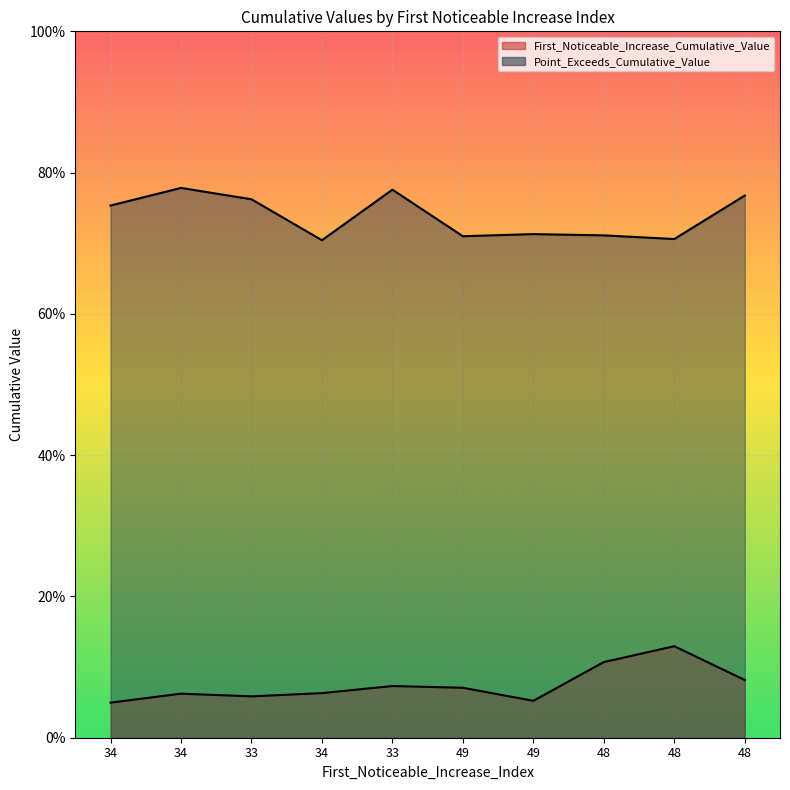

What is the label of the 5th point from the right?

49